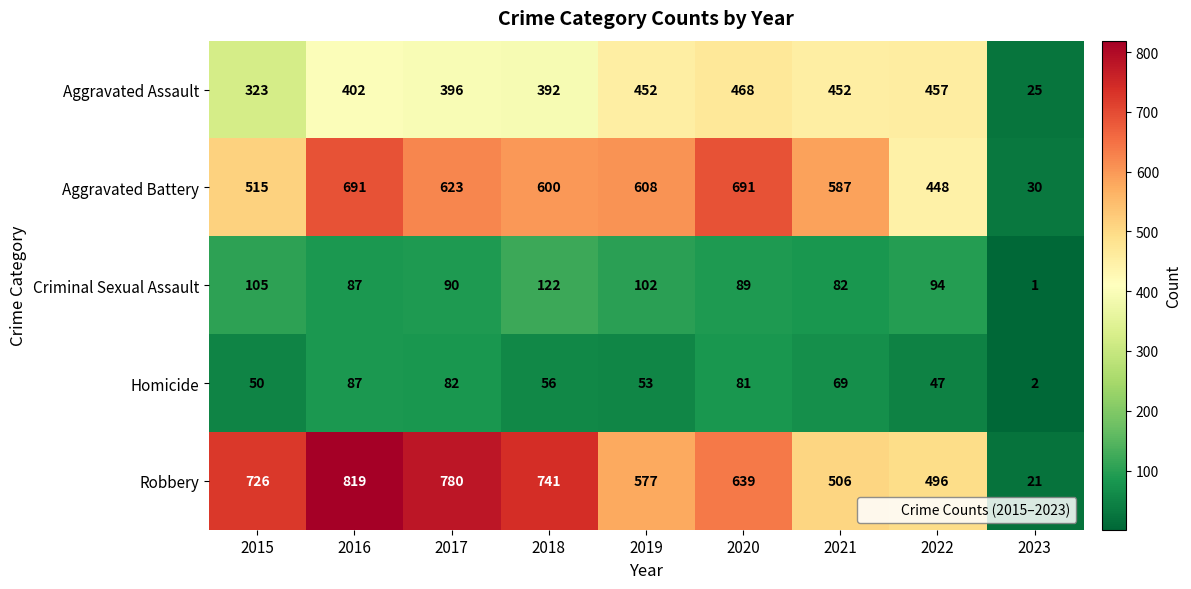

How many values in the Aggravated Battery series are below 600?

4